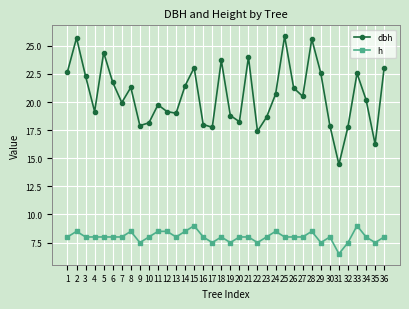

Does the chart display data point markers on the line(s)?

Yes